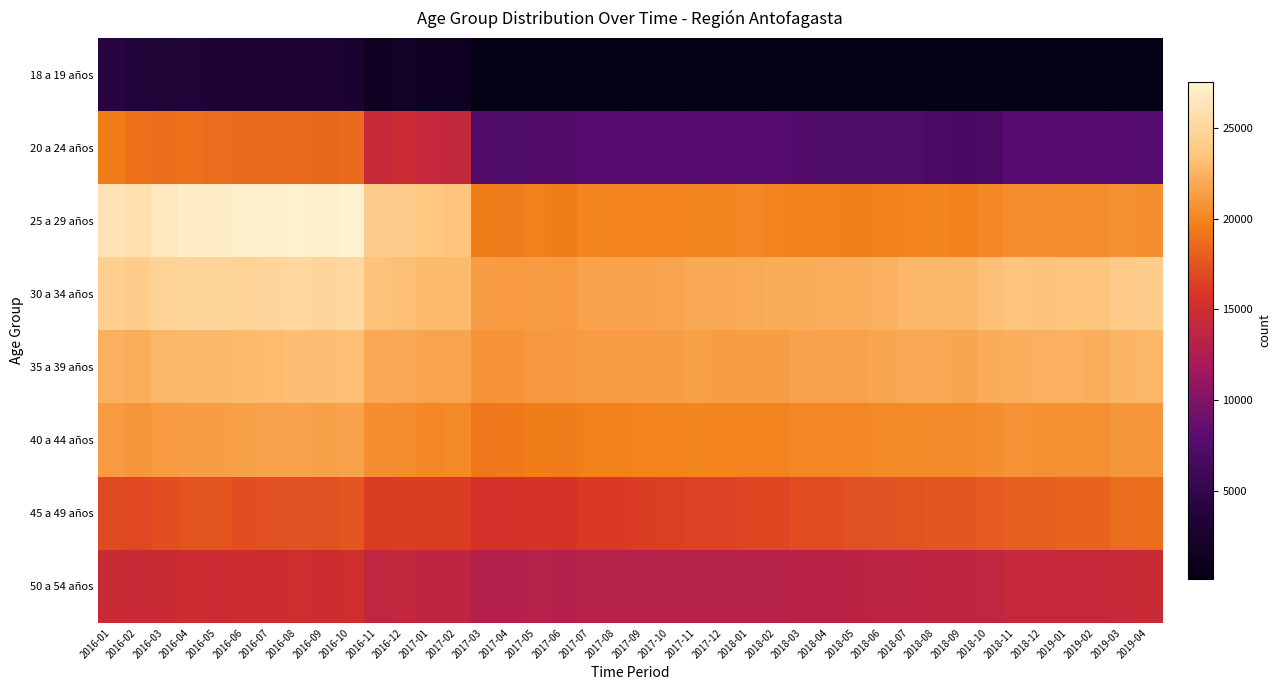

What is the total value across all series at 2018-01?

121268